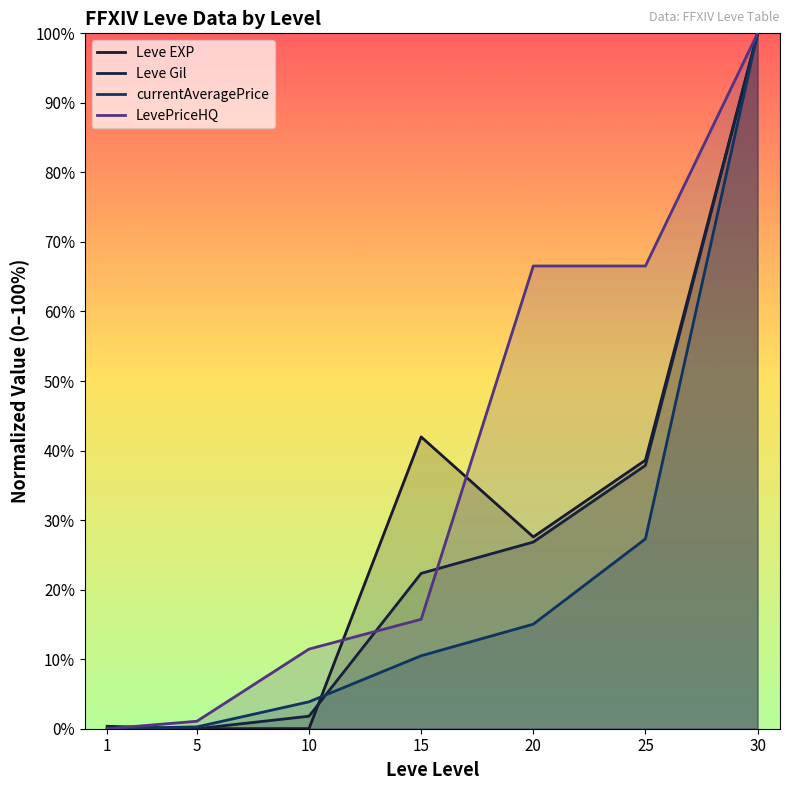

The value of currentAveragePrice at 1 is 0.0. True or false?

True